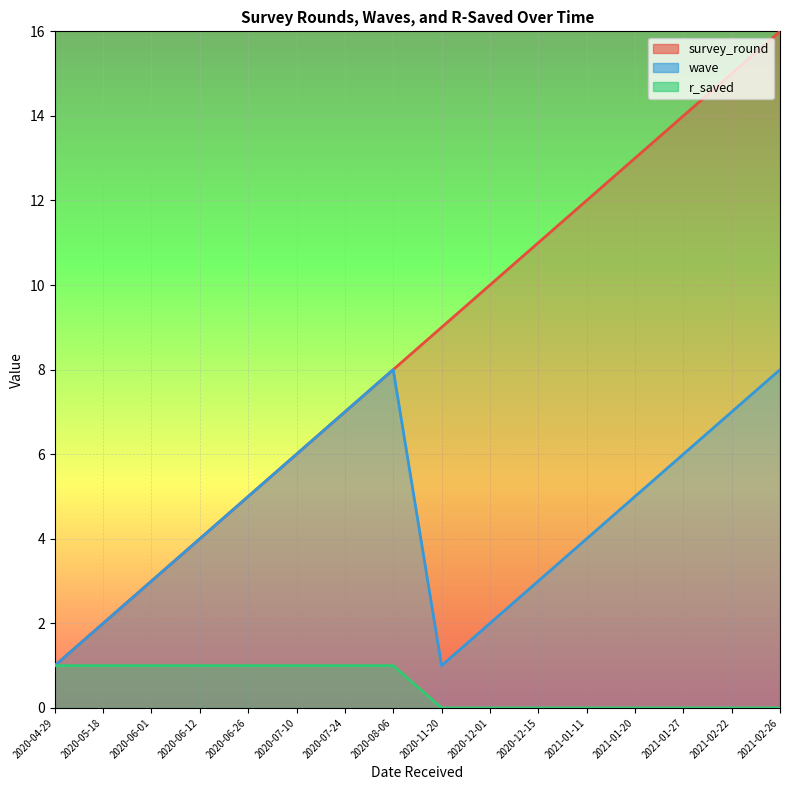

True or false: r_saved has a value of 0 at 2021-01-11.

True